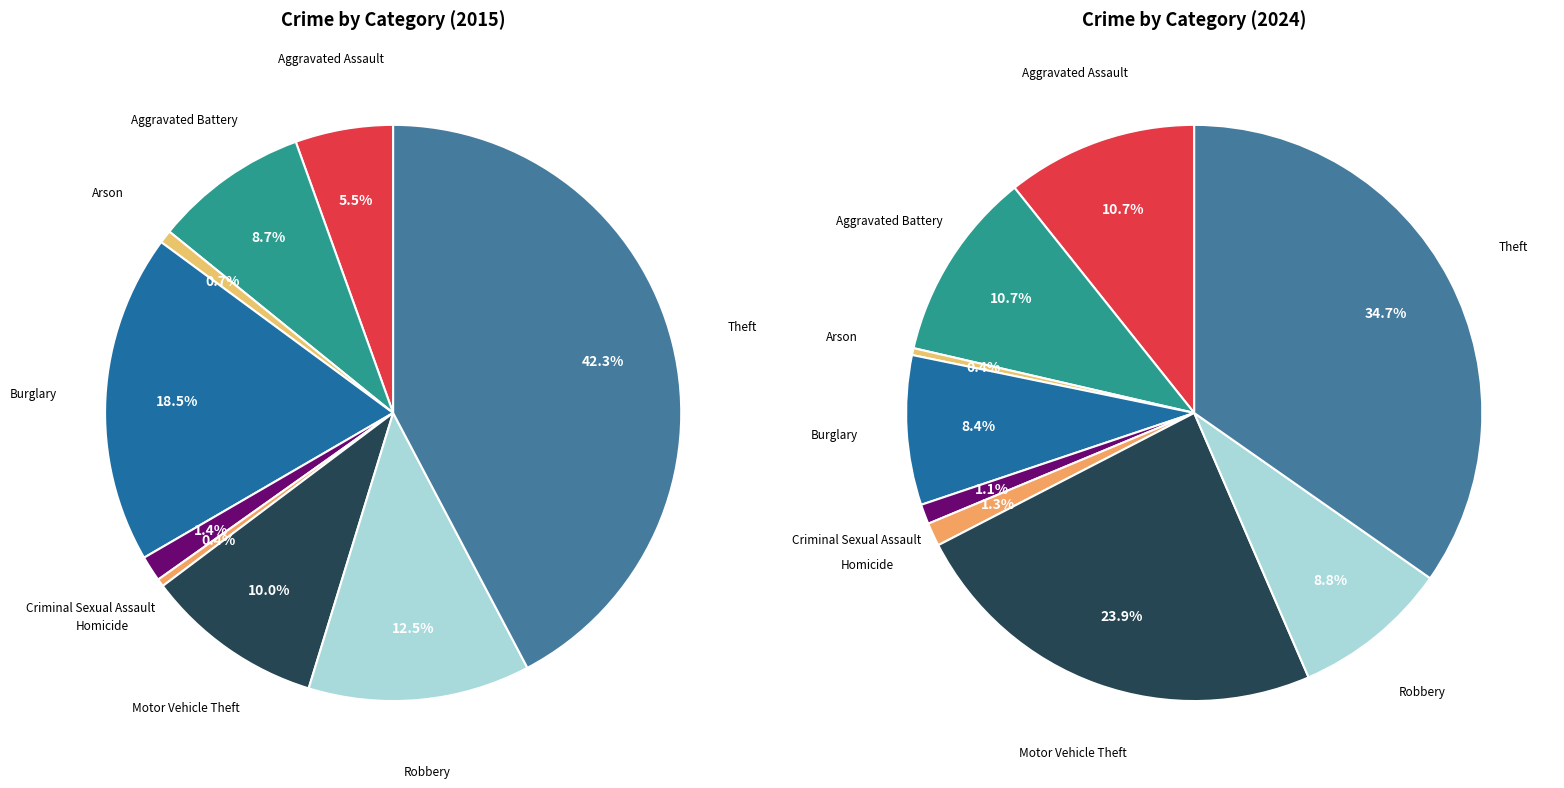

The Burglary slice represents 8% of the pie. True or false?

True